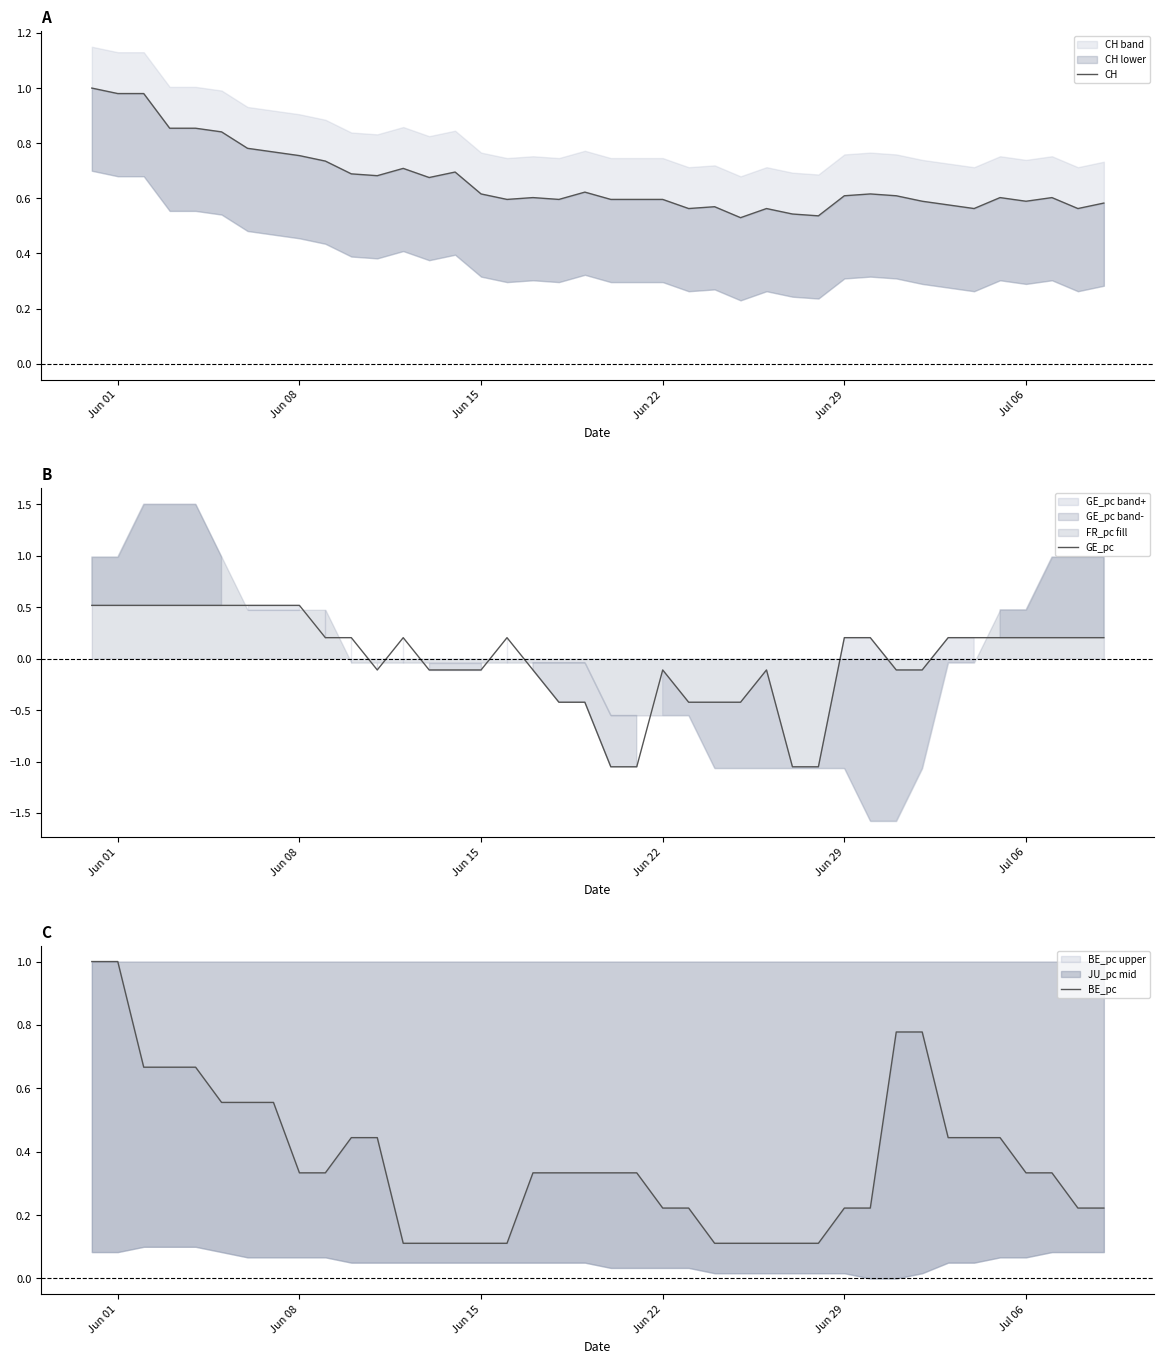

Count the number of data series in this chart.

3